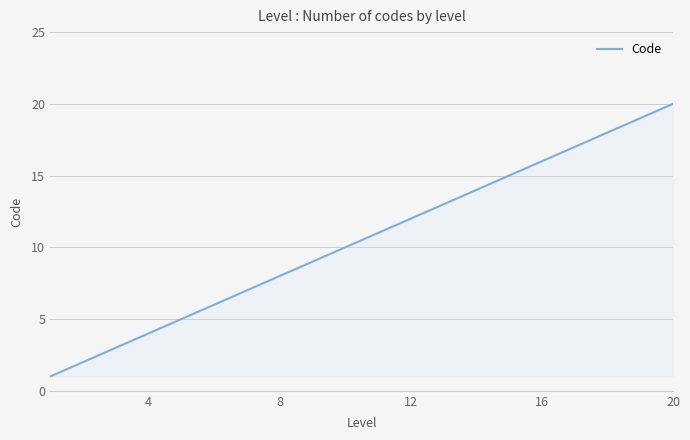

What is the greatest value displayed?

20